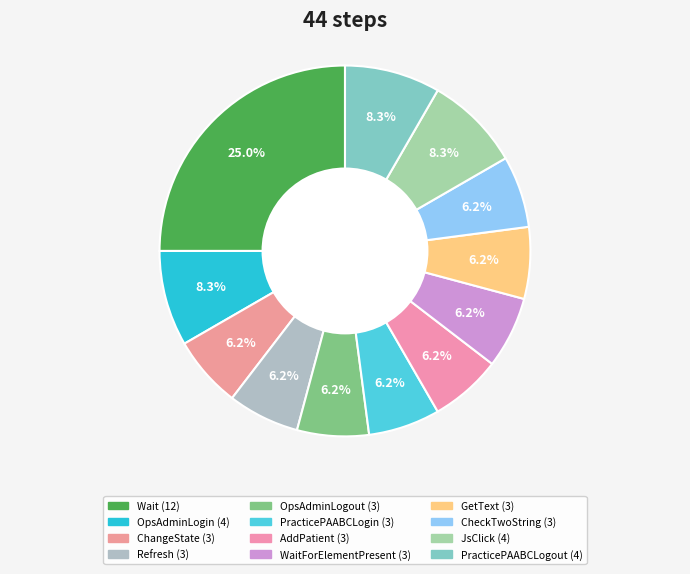

To the nearest percent, what is the average slice percentage?

8%